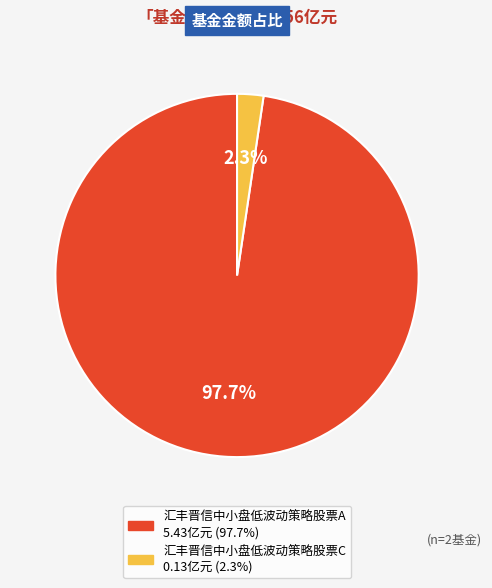

To the nearest percent, what is the average slice percentage?

50%